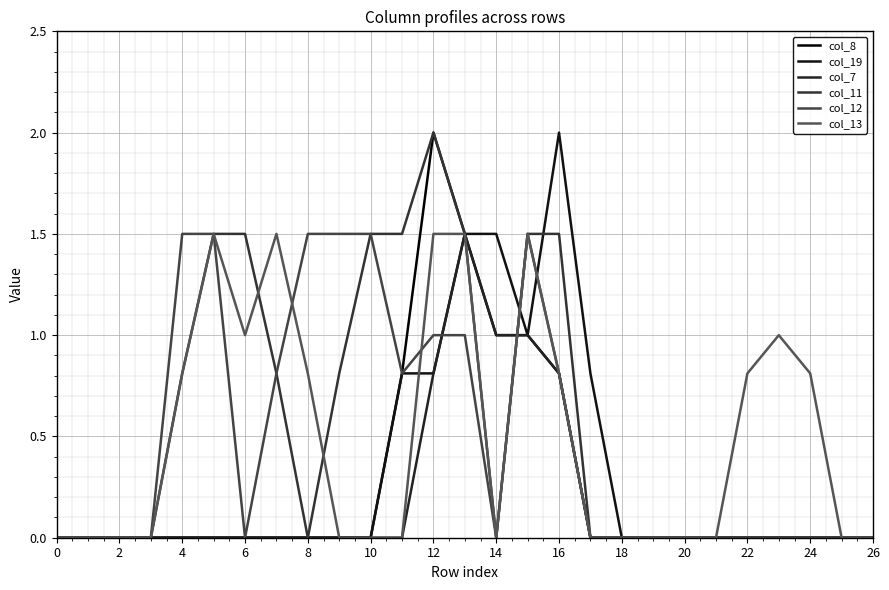

List the series in order of their peak value, highest first.

col_8, col_19, col_11, col_7, col_12, col_13